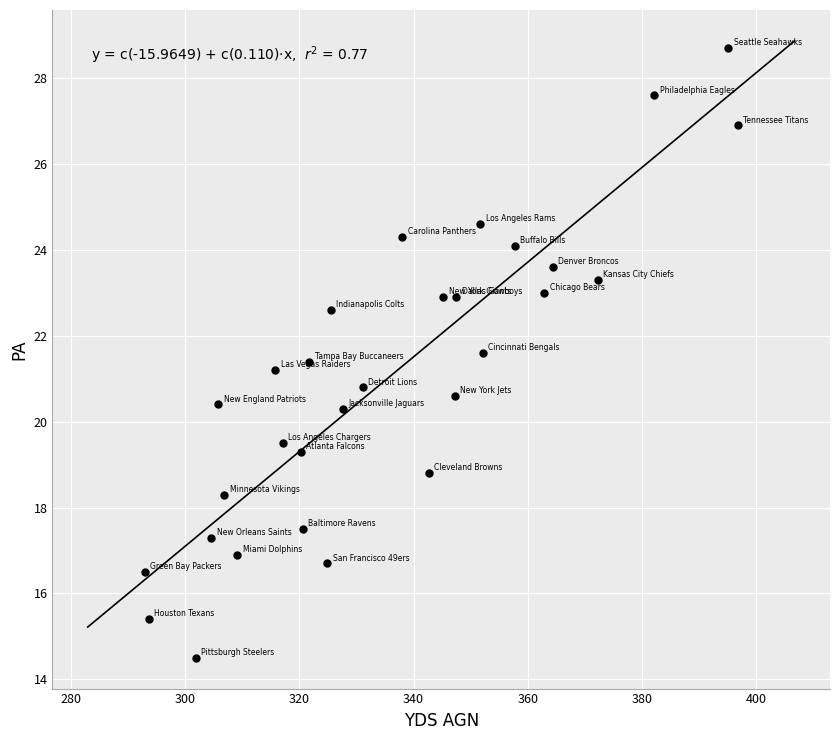

What is the range of Y values (max minus min)?

14.2